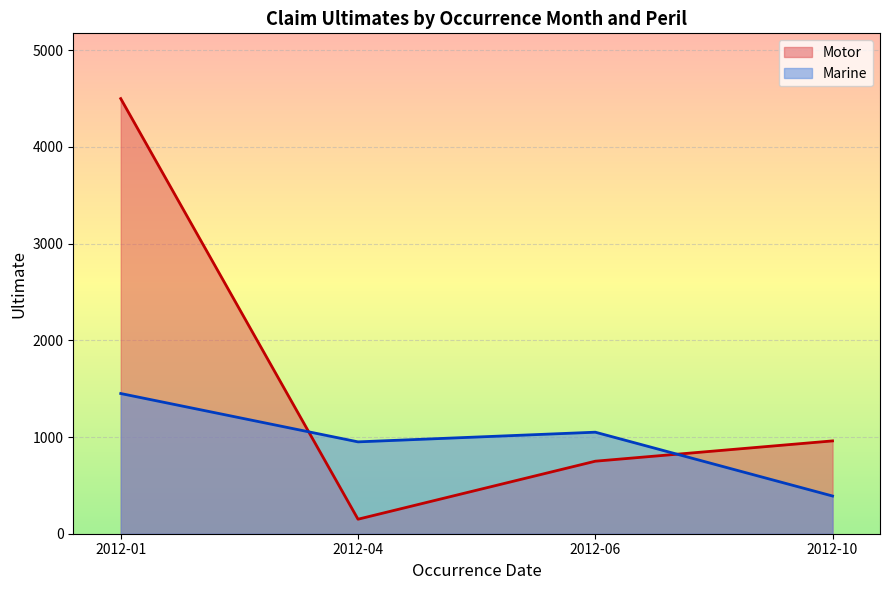

How many categories are shown in the chart?

4